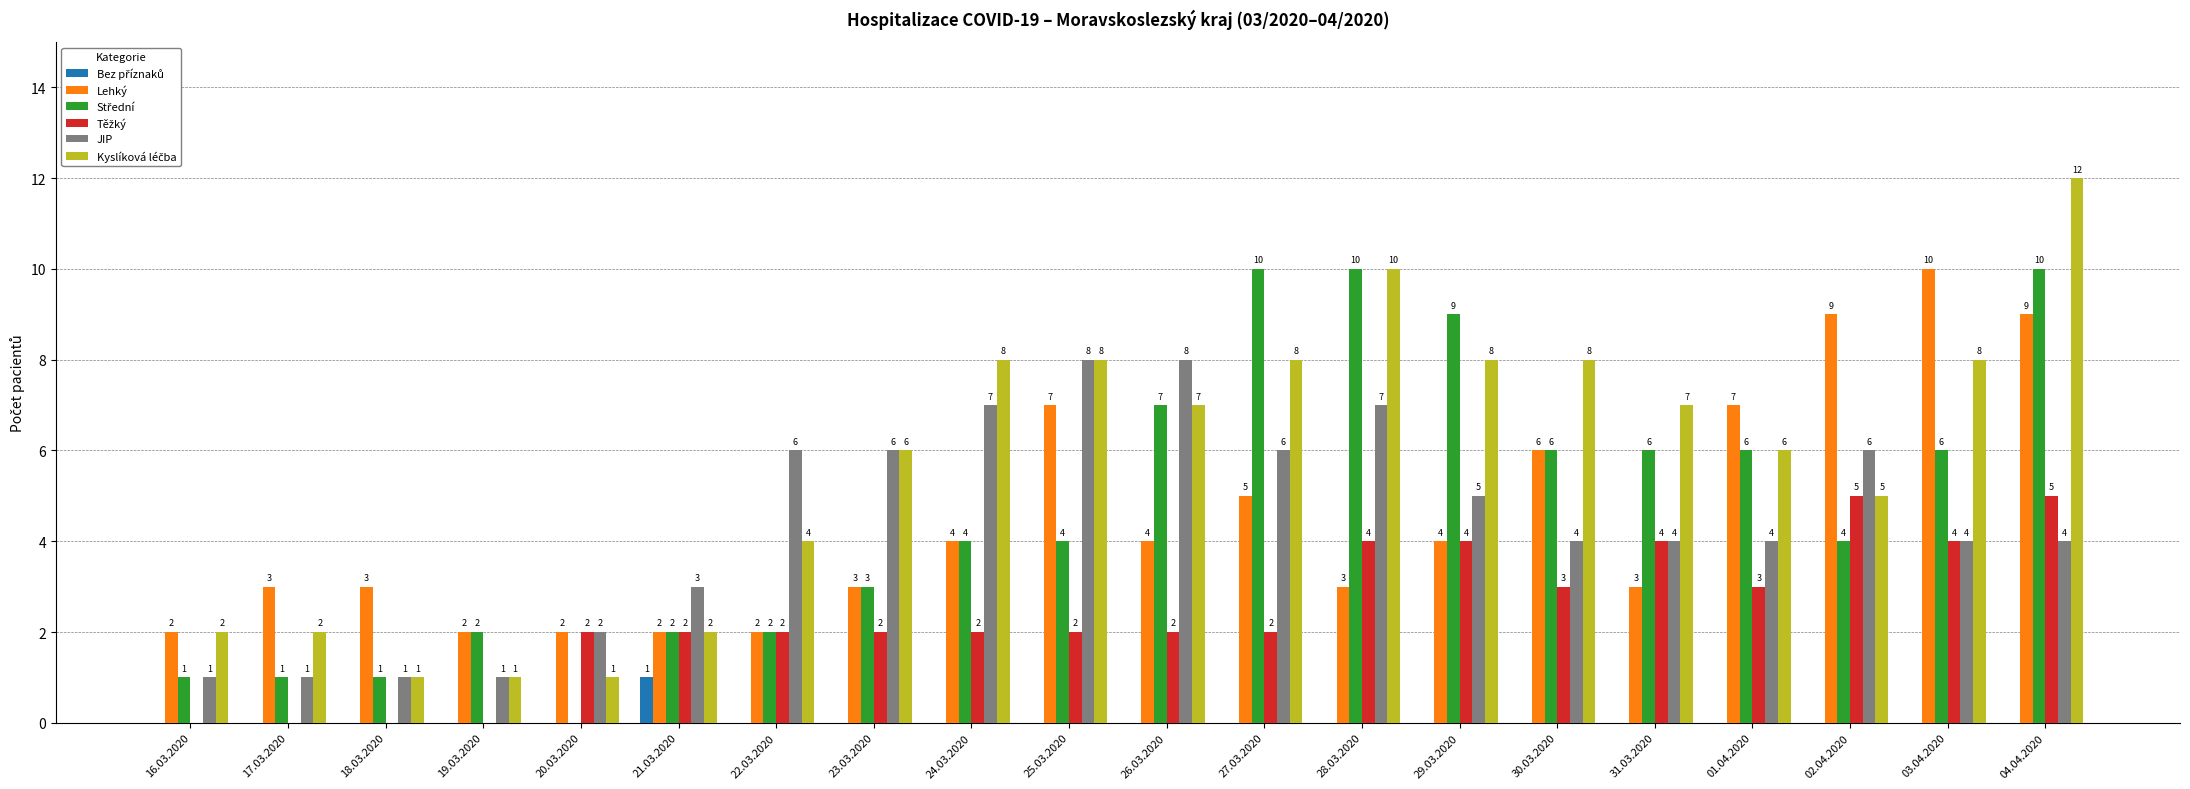

True or false: Lehký has a value of 3 at 28.03.2020.

True